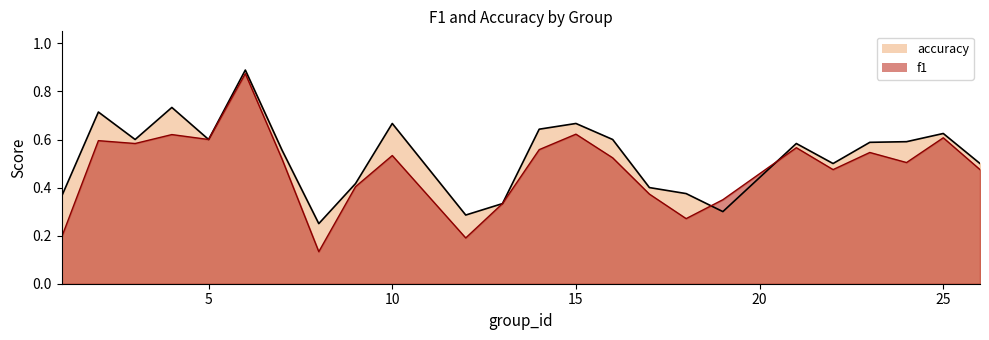

What is the difference between the f1 values at 10 and 4?

0.1